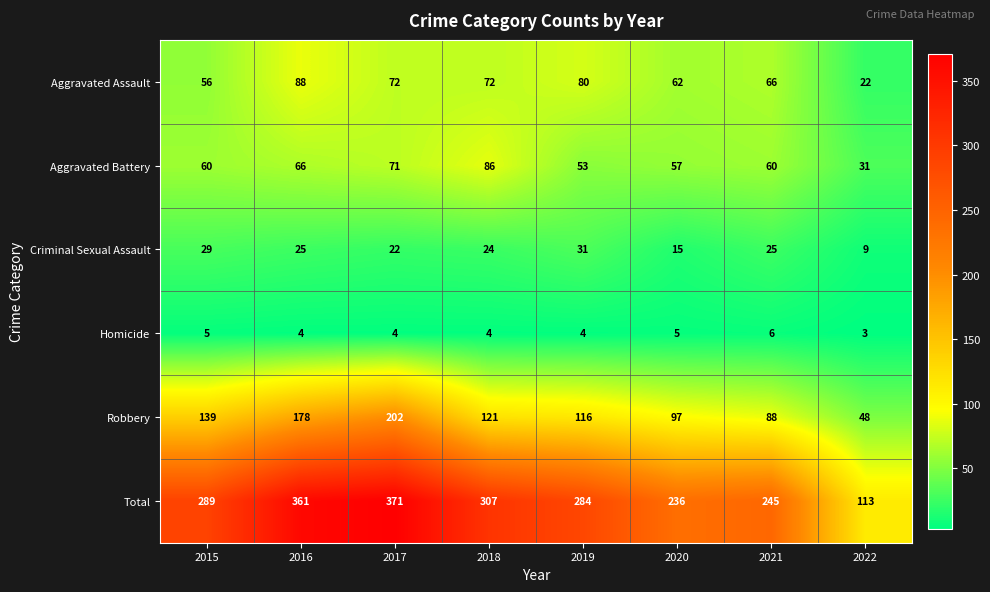

What is the sum of the Total values at 2018 and 2016?

668